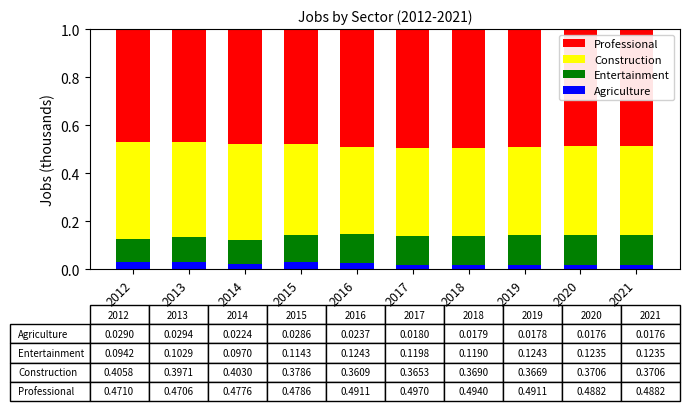

Which series has the largest total across all categories?

Professional